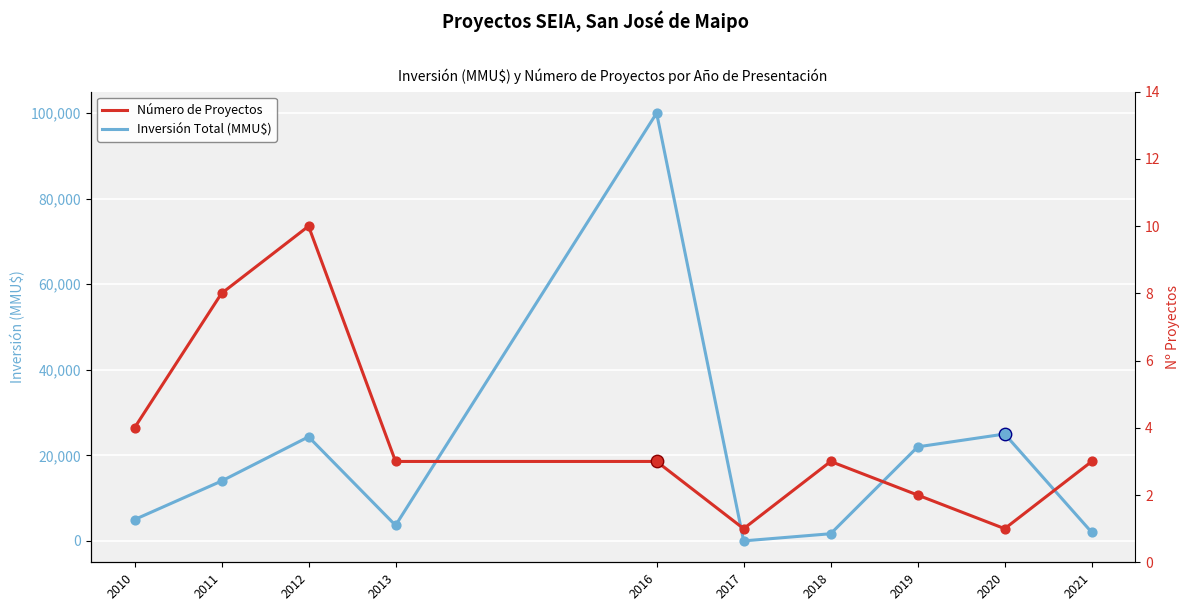

Which series contains the lowest Y value?

Número de Proyectos